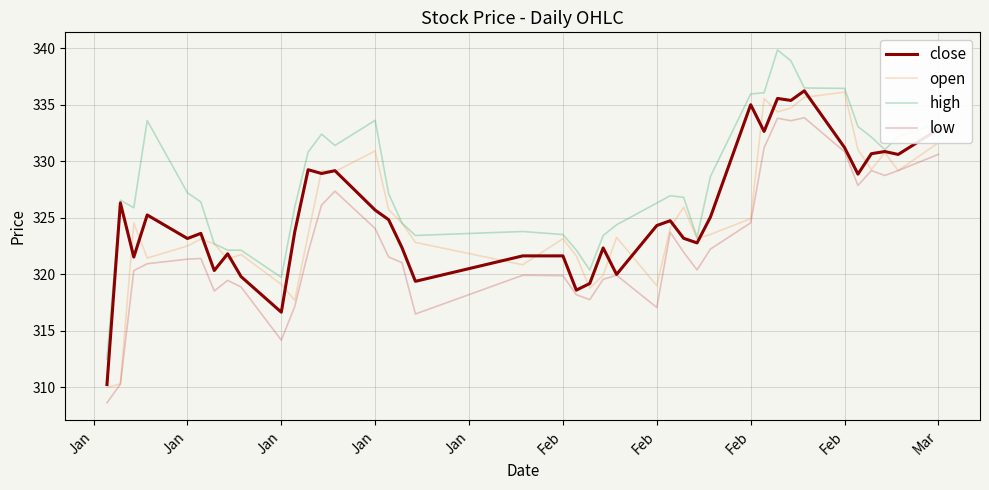

True or false: low and high cross at least once.

False